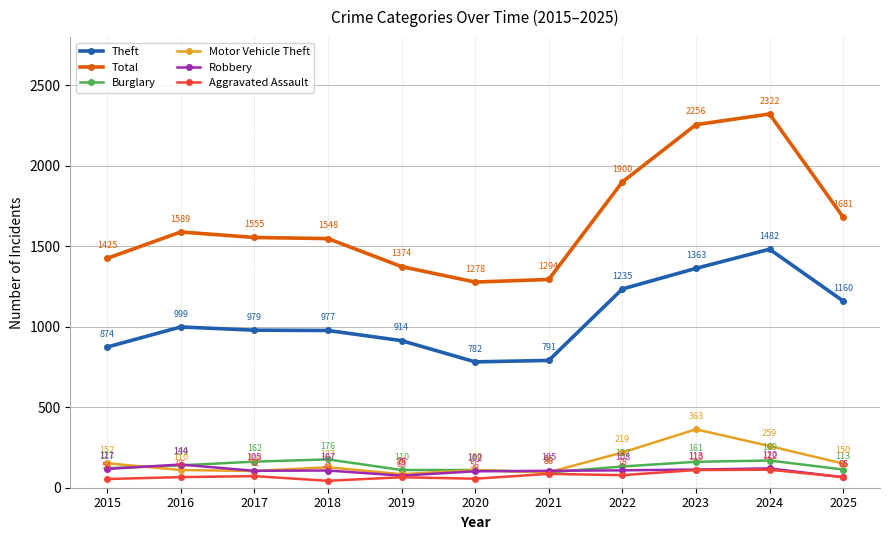

Which series changed the most between 2017 and 2020?

Total